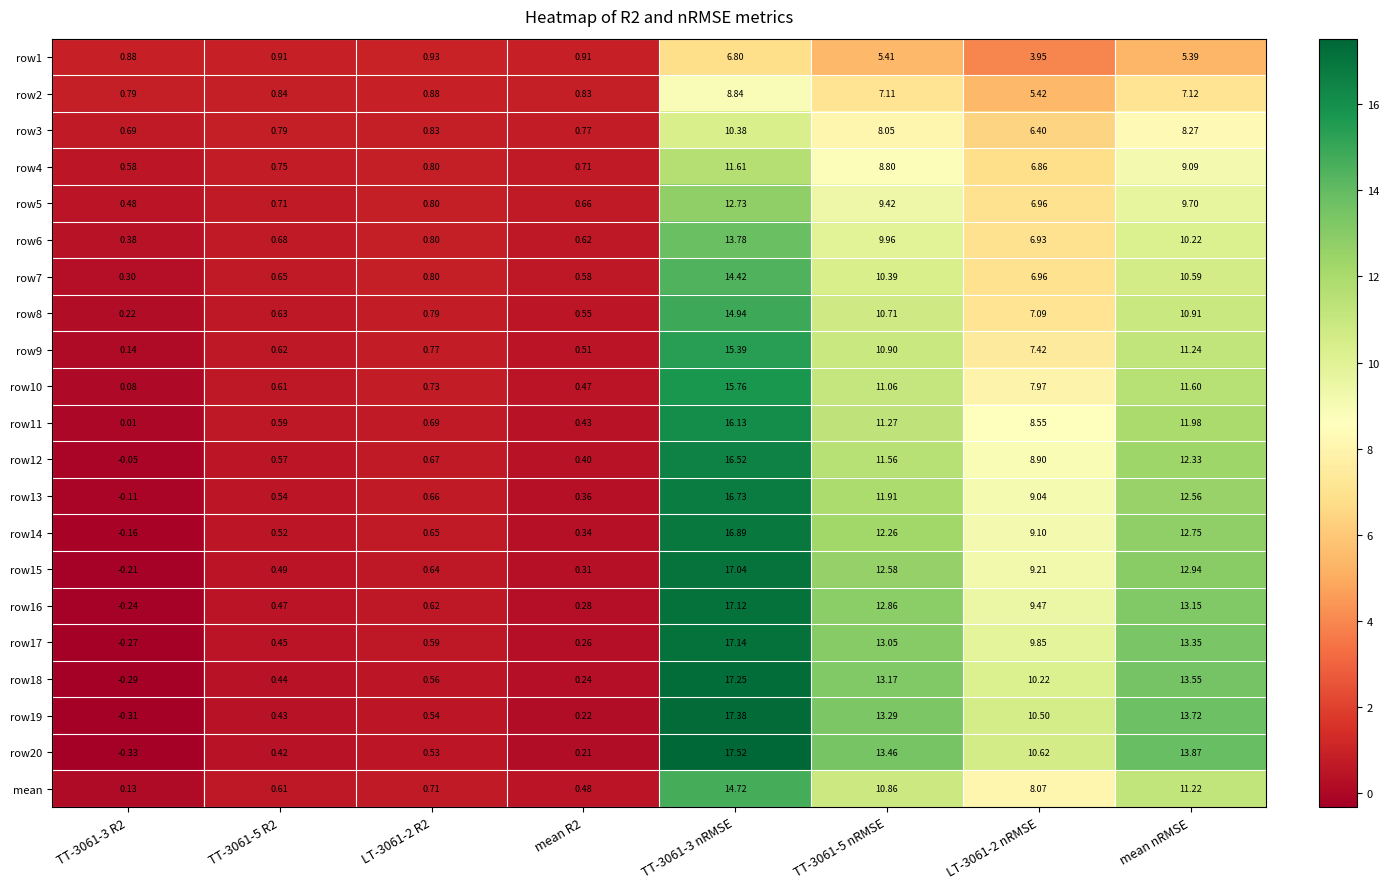

Which category has the lowest value across all series?

TT-3061-3 R2